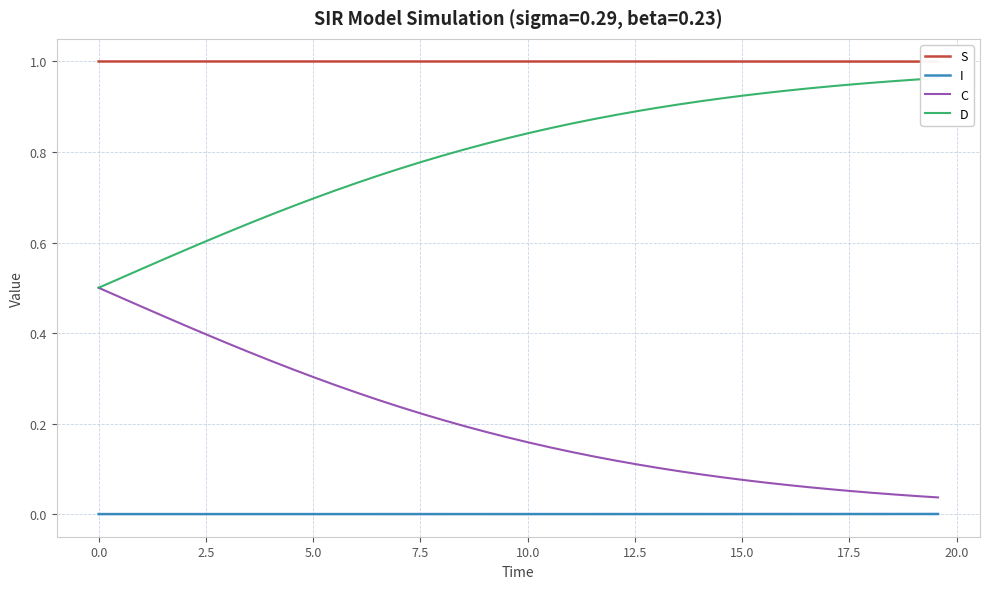

True or false: C and I cross at least once.

False